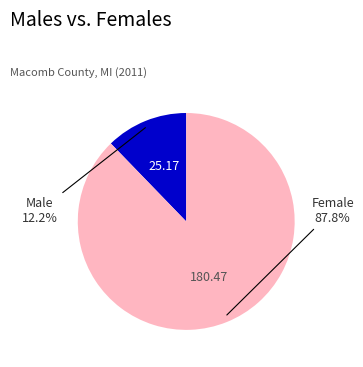

Does any single category account for the majority?

Yes